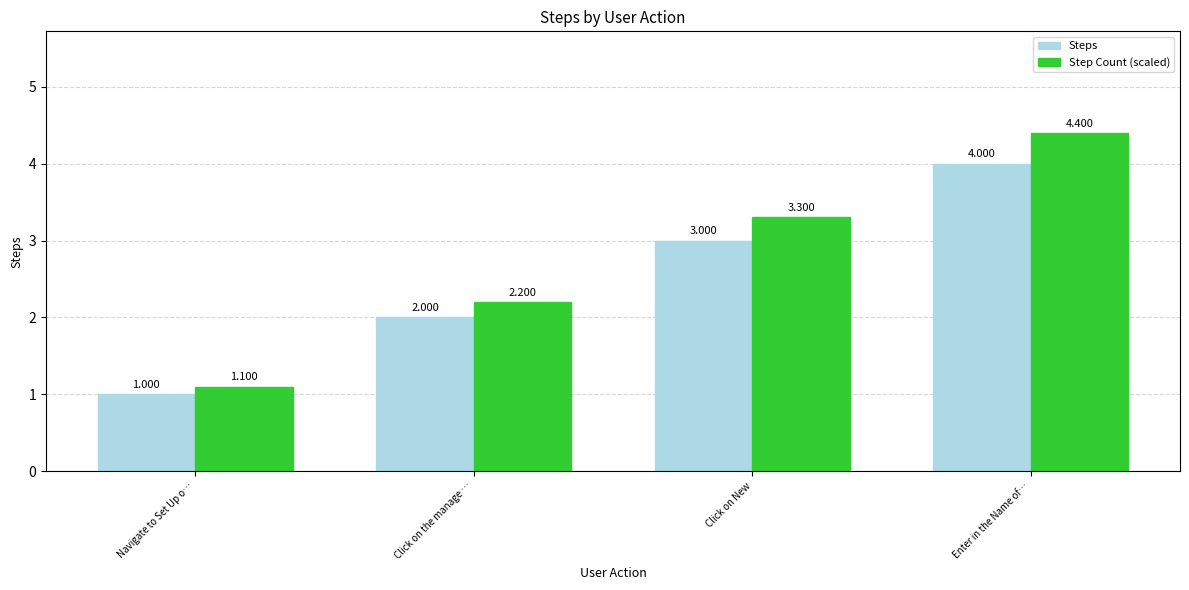

What is the difference between the second highest and second lowest values in the Step Count (scaled) series?

1.1